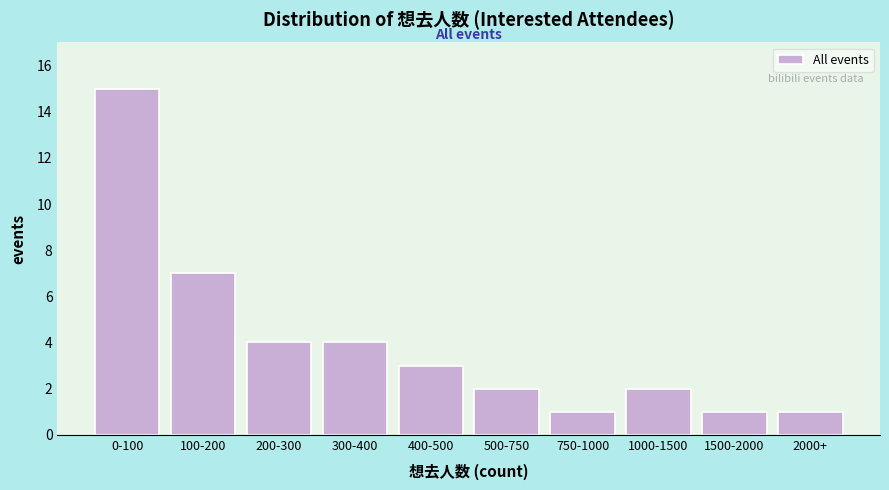

Reading left to right, list all the values displayed in this chart.

15	7	4	4	3	2	1	2	1	1